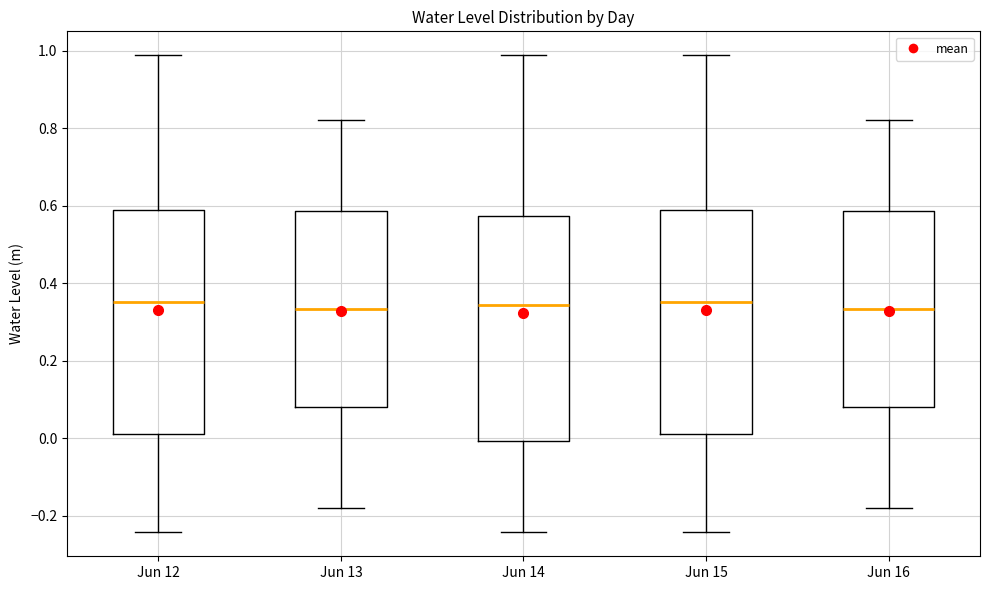

Reading left to right, transcribe this box plot: for each box, give where its median line is, the range the box spans, and where its two whiskers end, as read against the y-axis. The values are not printed on the chart, so give them approximately, as read against the axis.

Jun 12: median 0.36, box 0.02 to 0.58, whiskers -0.24 to 0.98
Jun 13: median 0.34, box 0.08 to 0.58, whiskers -0.18 to 0.82
Jun 14: median 0.34, box 0.00 to 0.58, whiskers -0.24 to 0.98
Jun 15: median 0.36, box 0.02 to 0.58, whiskers -0.24 to 0.98
Jun 16: median 0.34, box 0.08 to 0.58, whiskers -0.18 to 0.82